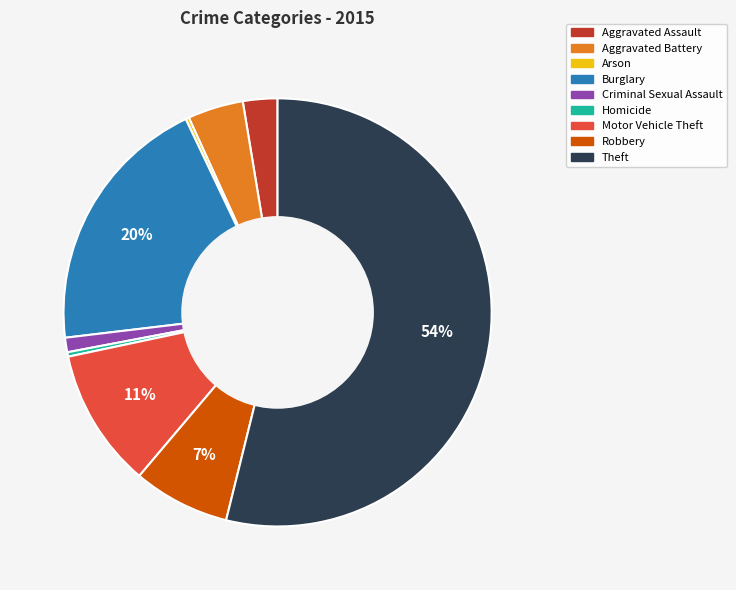

Combined, do Robbery and Theft account for over 50%?

Yes